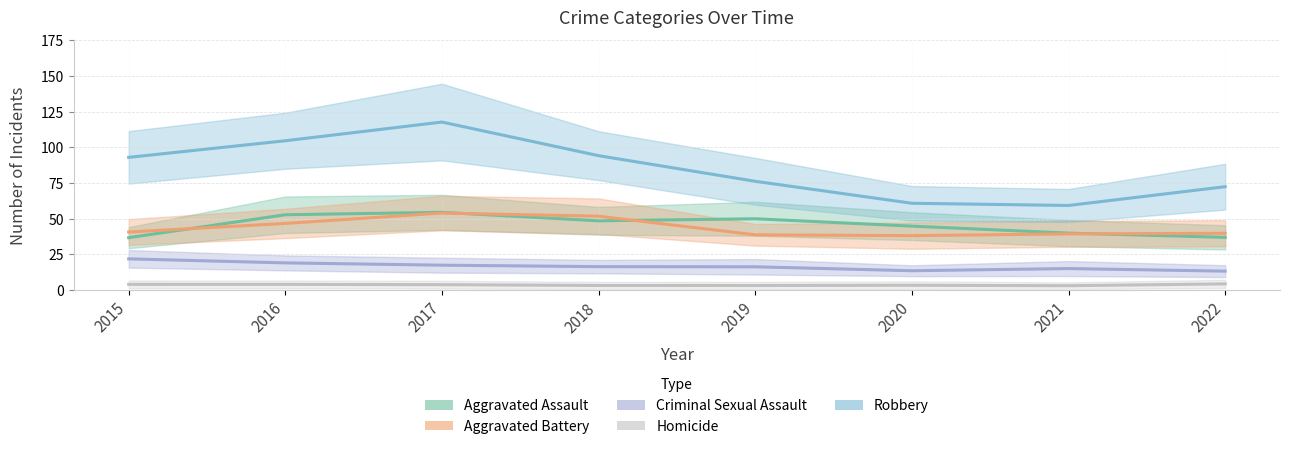

At which category is the sum across all series the highest?

2017